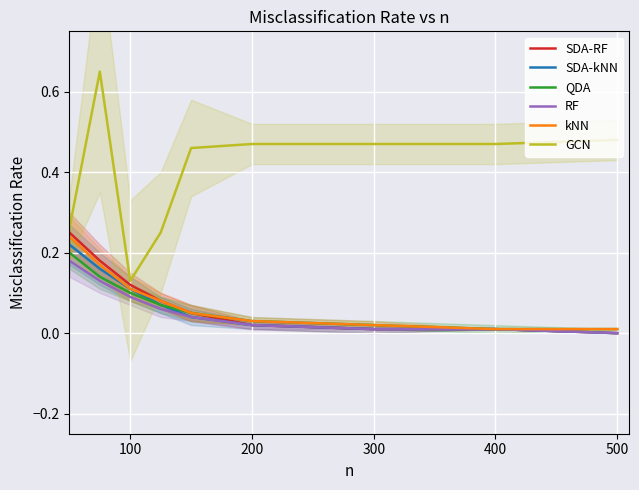

Is this an area chart (filled region under the line)?

No